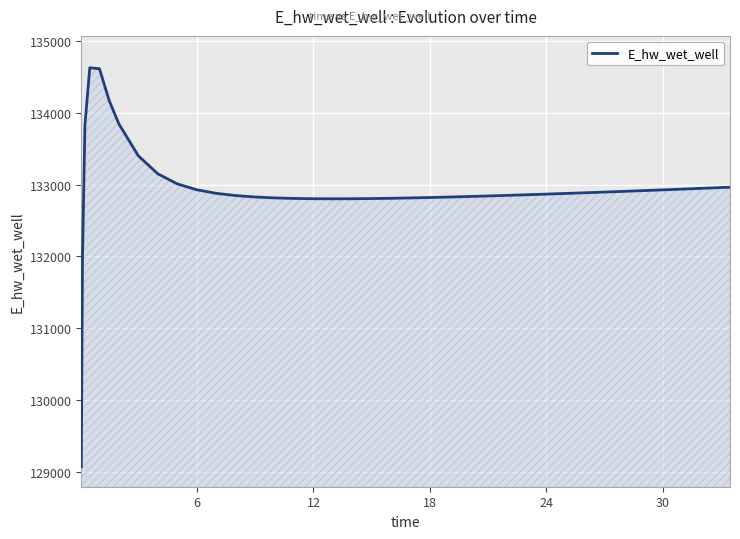

What is the smallest value displayed?

129070.3